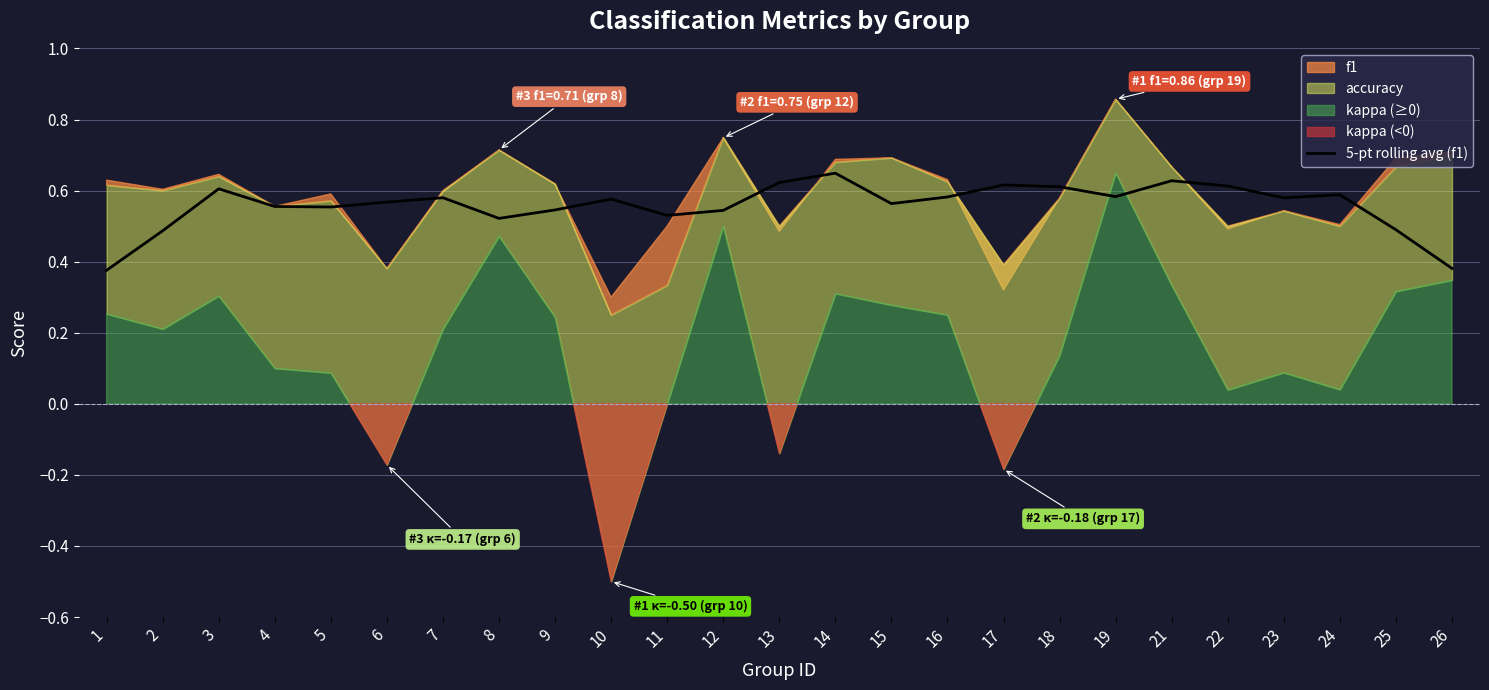

What is the sum of all values?

13.9